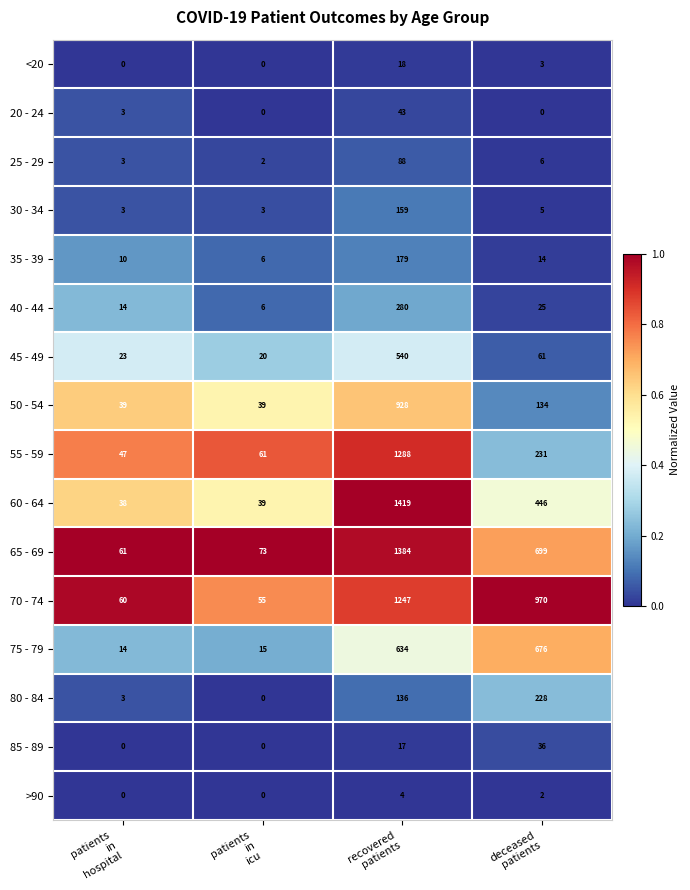

Which series has the largest total across all categories?

70 - 74